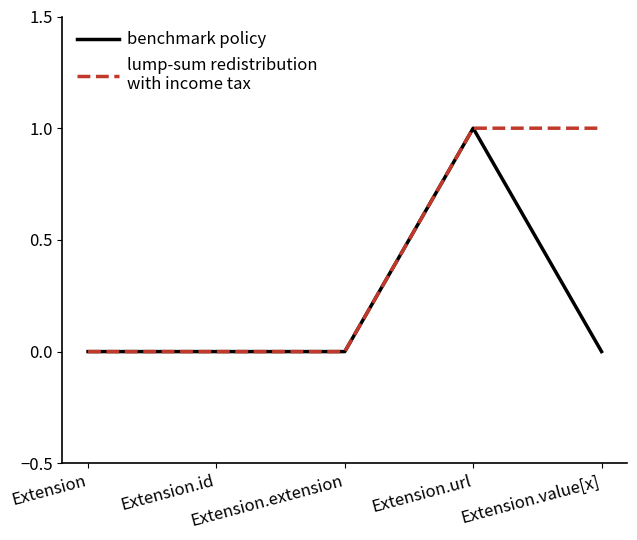

At which category is the sum across all series the highest?

Extension.url